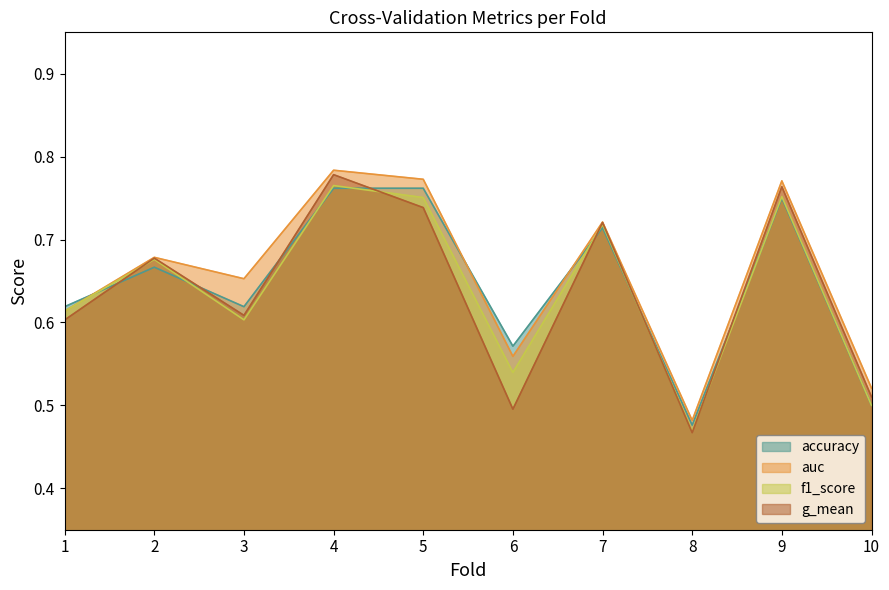

At which category is the sum across all series the highest?

4